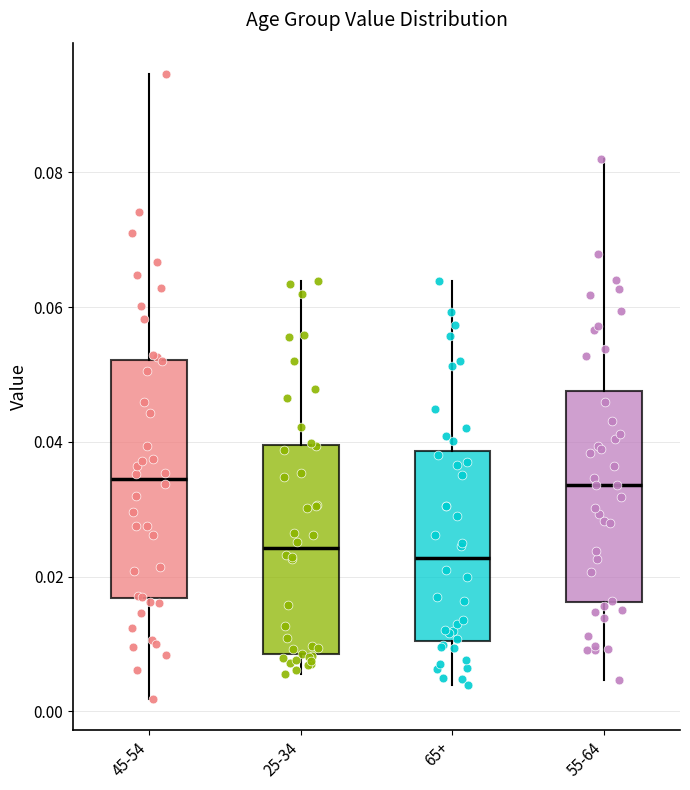

Which box is the tallest, from its lower edge to its upper edge?

45-54